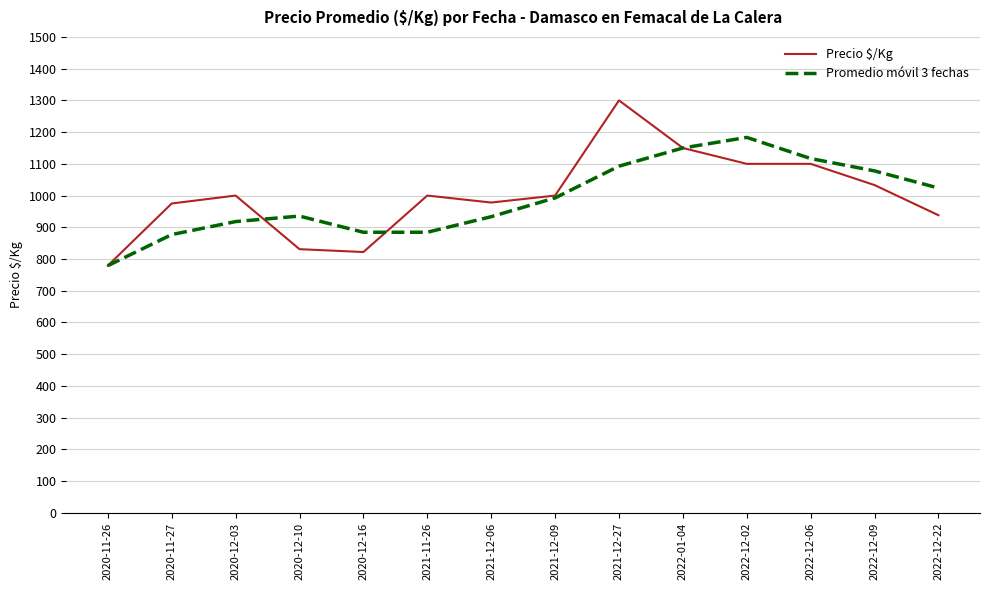

Is this an area chart (filled region under the line)?

No